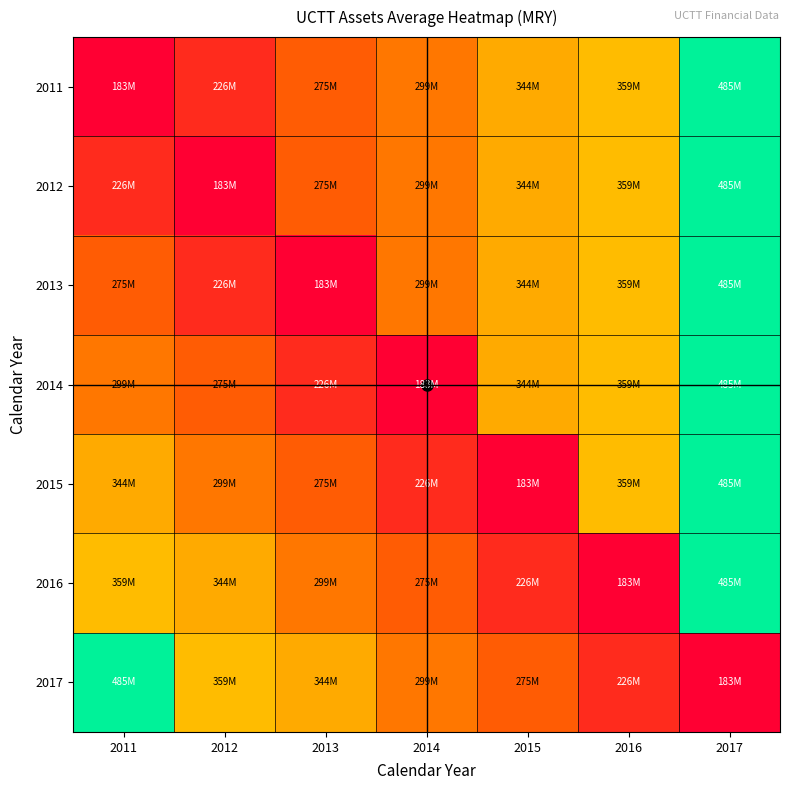

Count the number of categories in the chart.

7